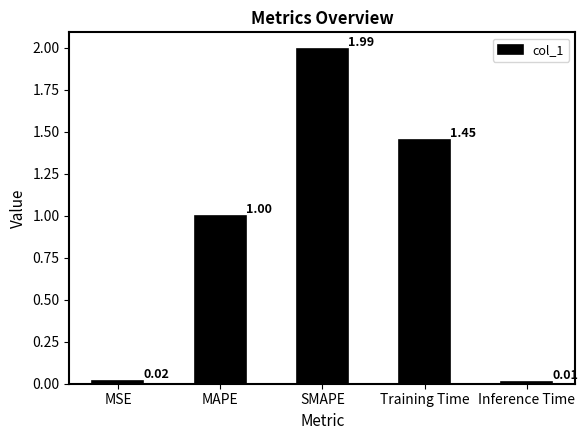

Which label corresponds to the smallest value in the chart?

Inference Time